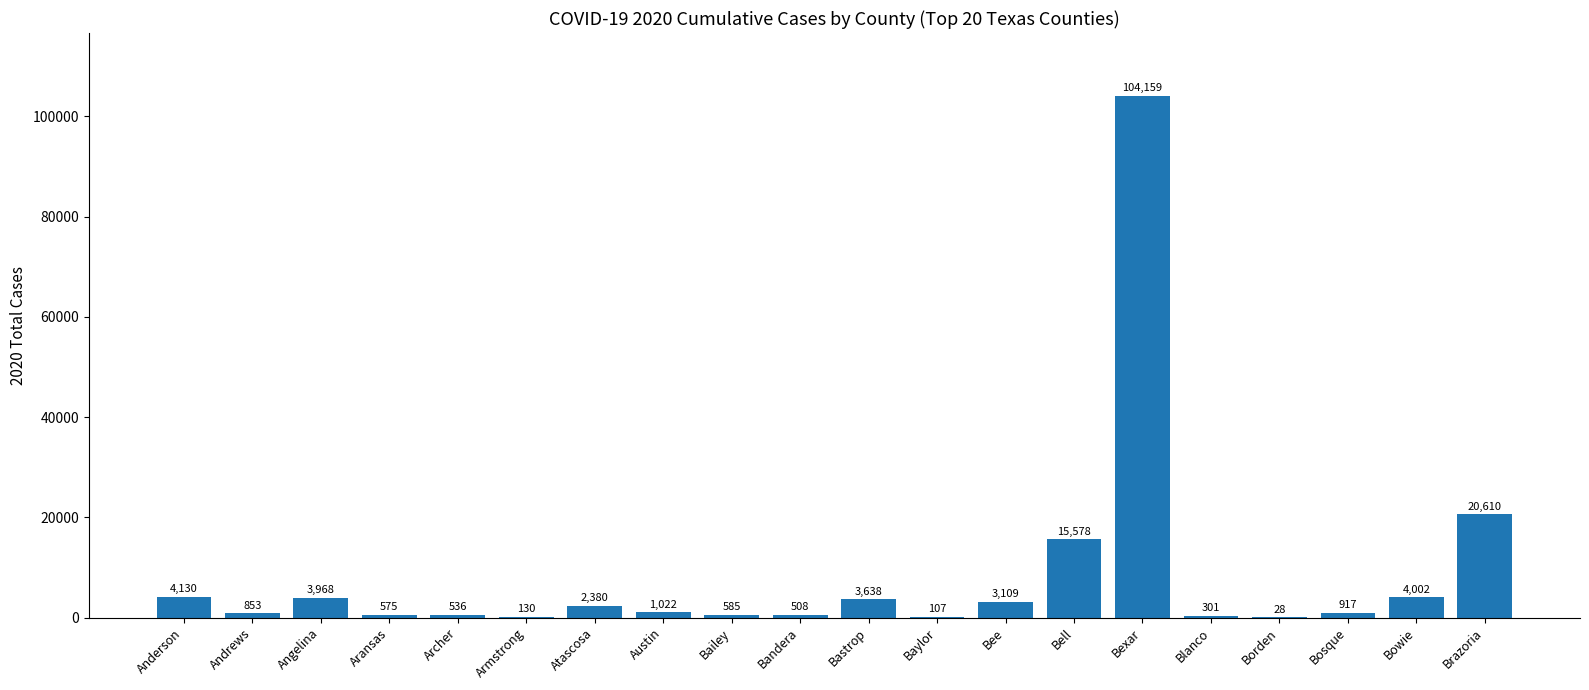

What is the greatest value displayed?

104159